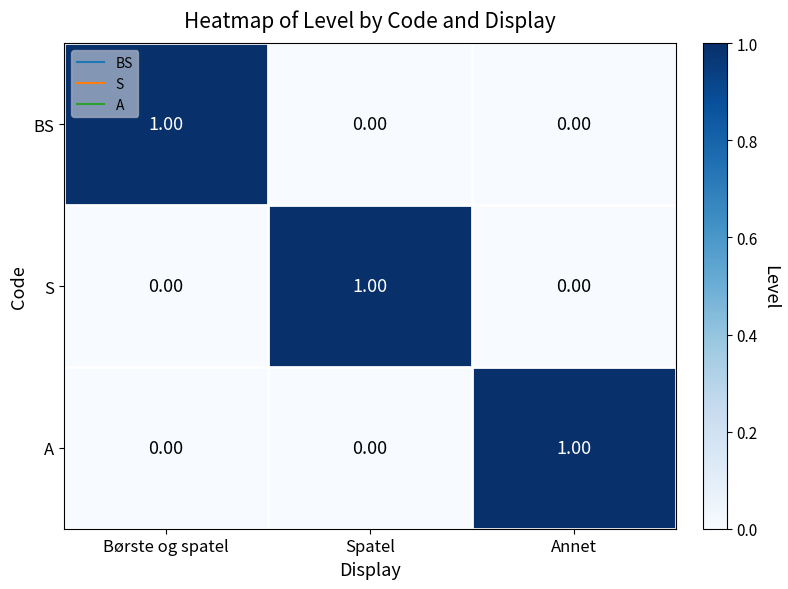

What is the spread (max minus min) of values at Annet?

1